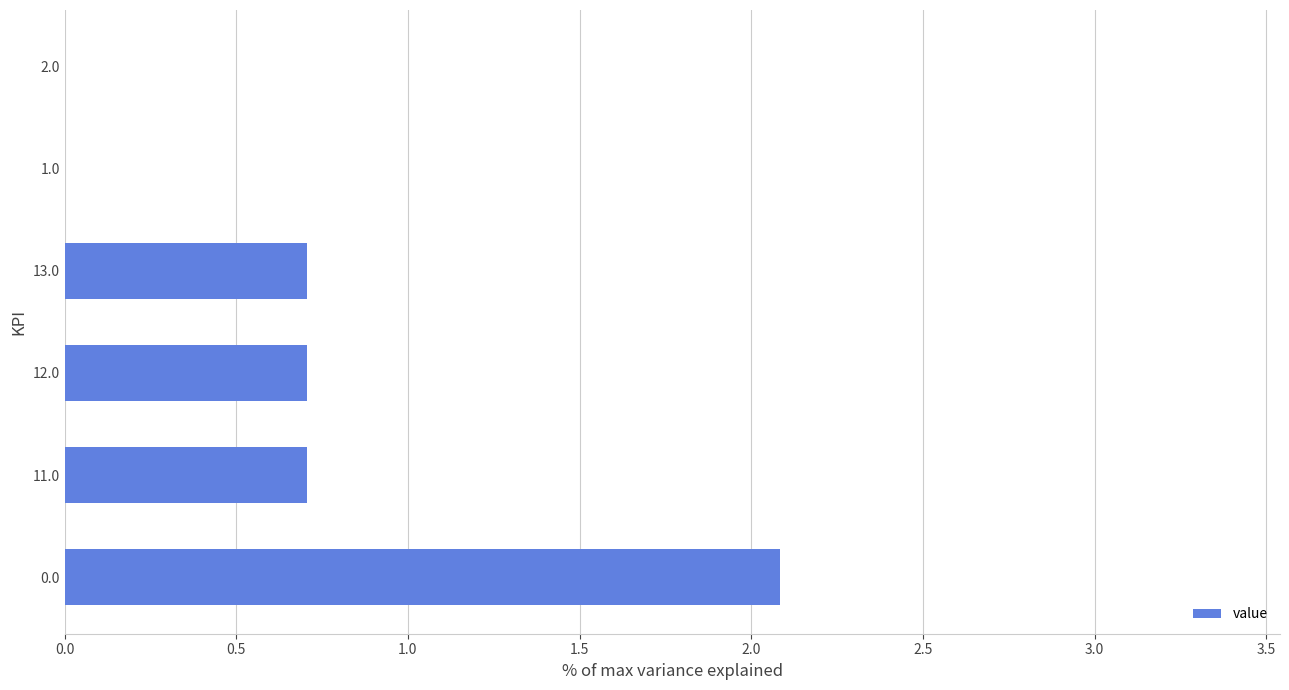

The chart shows a value of 0.0 at 1.0. True or false?

True